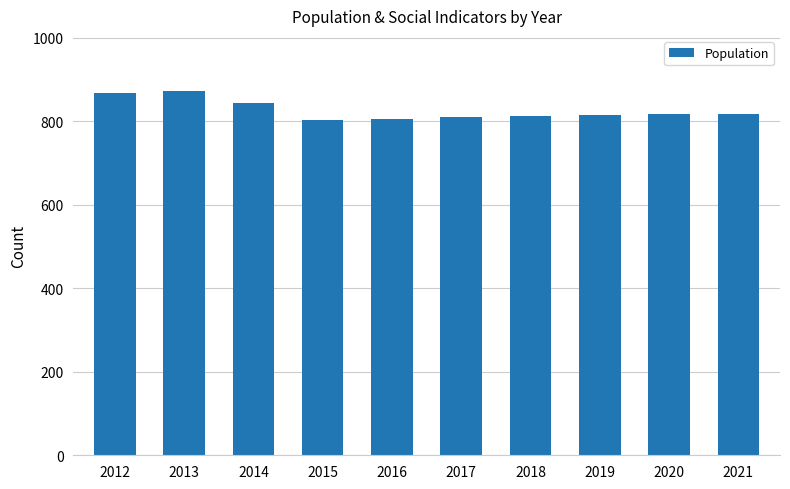

What is the sum of all values?

8263